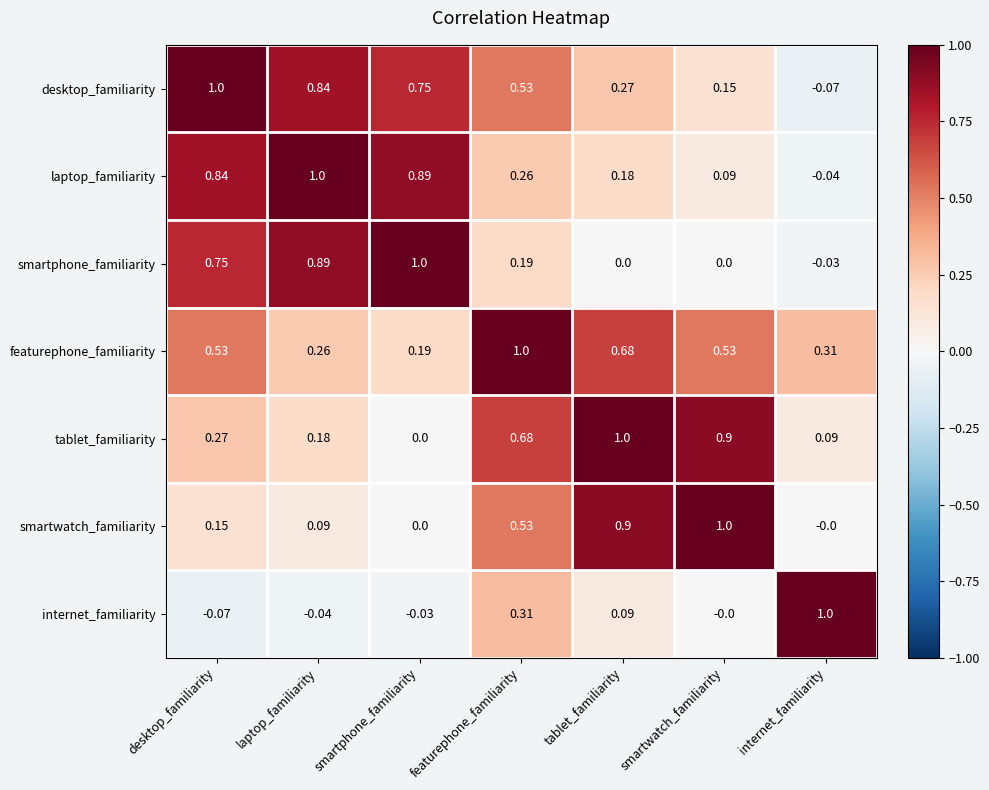

Which series has the largest total across all categories?

featurephone_familiarity